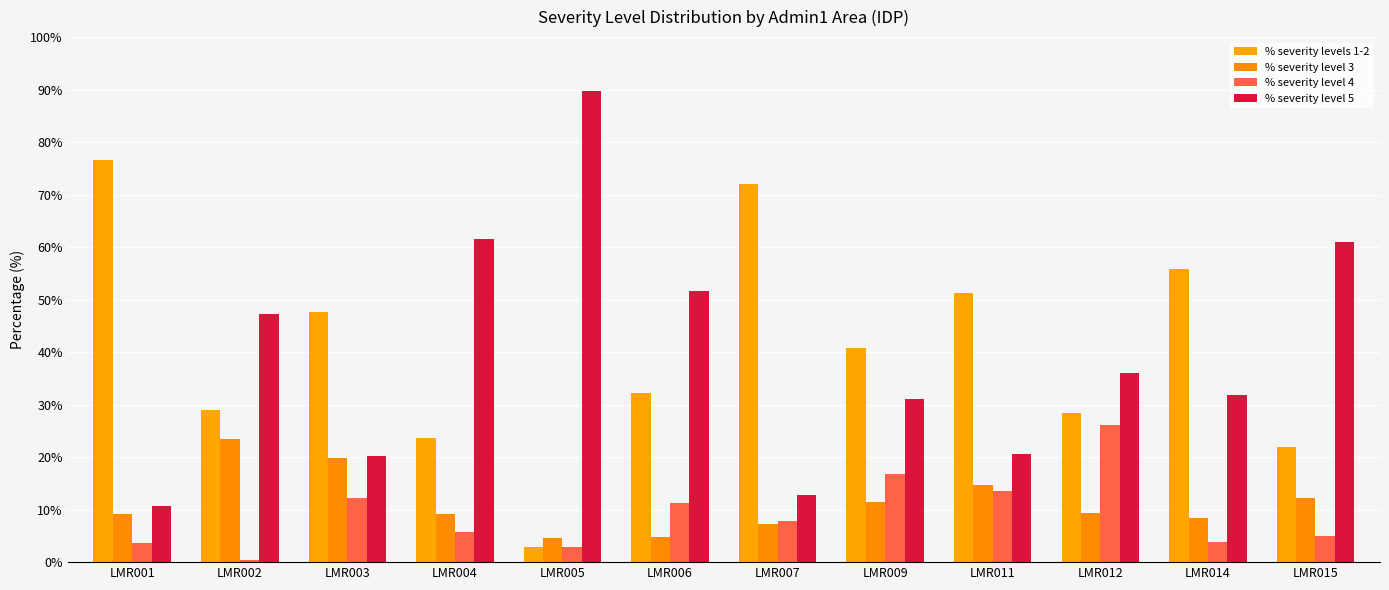

Rank the series at LMR009 from lowest to highest value.

% severity level 3, % severity level 4, % severity level 5, % severity levels 1-2